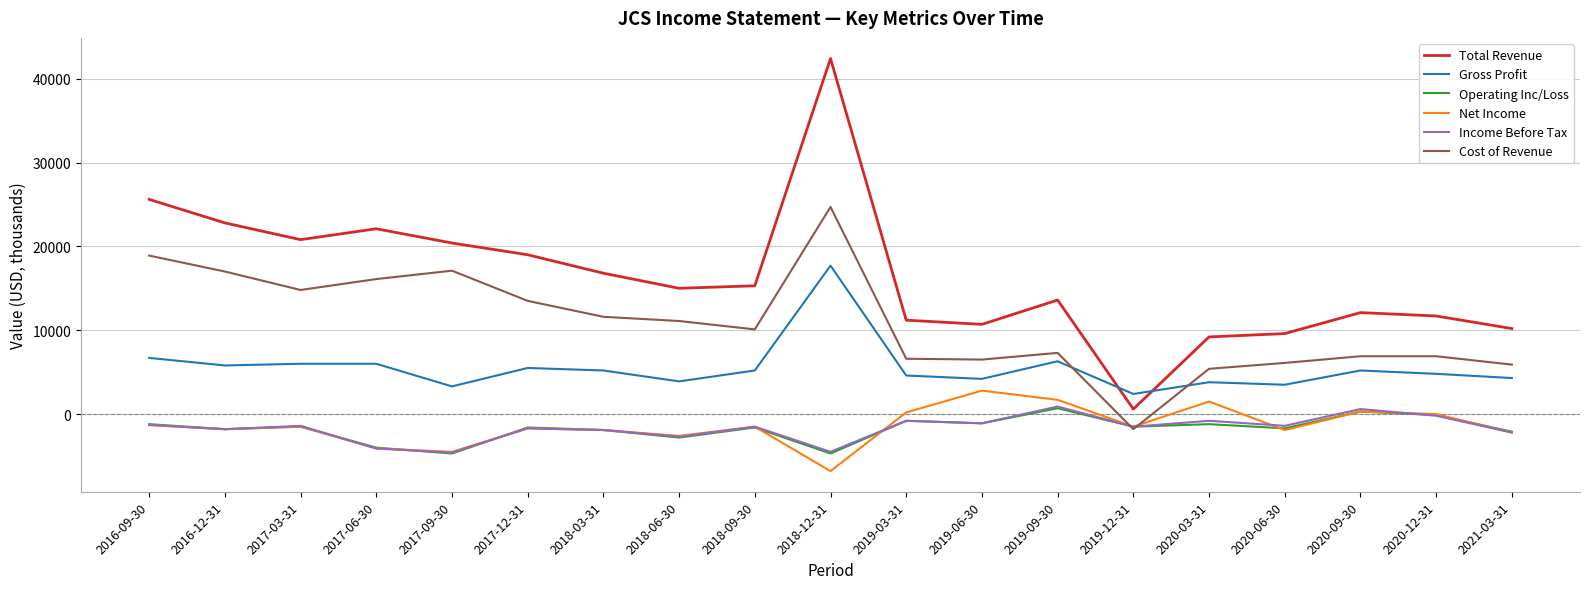

The value of Cost of Revenue at 2019-09-30 is 7300. True or false?

True